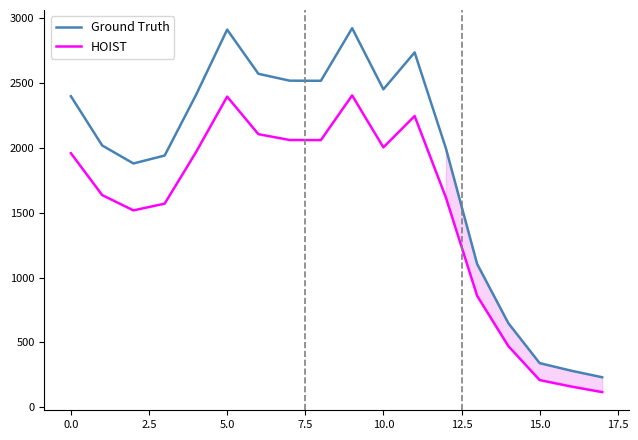

Which category has the lowest value in the Ground Truth series?

17